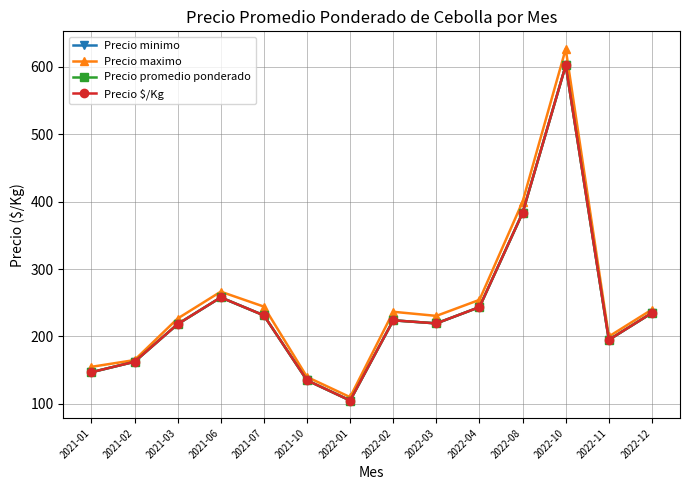

True or false: Precio promedio ponderado and Precio maximo cross at least once.

False